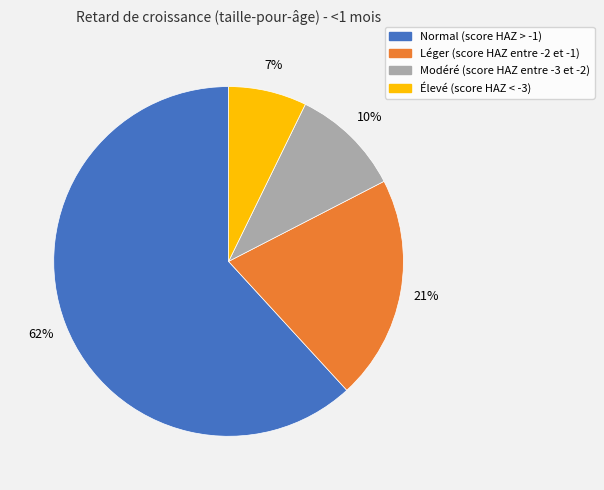

True or false: Modéré (score HAZ entre -3 et -2) accounts for 10% of the total.

True